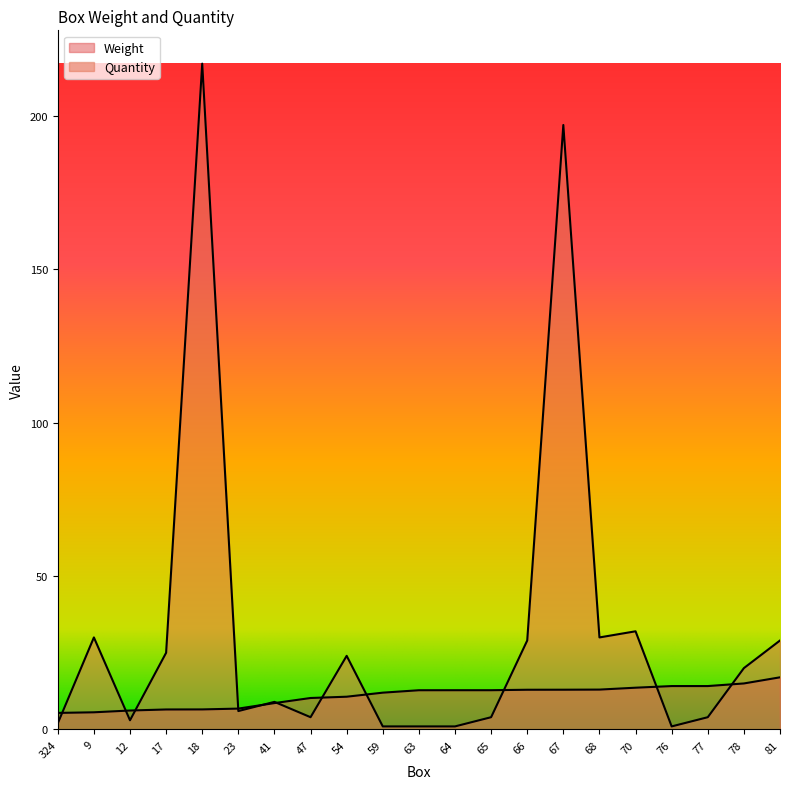

Rank the series by their average value, from highest to lowest.

Quantity, Weight